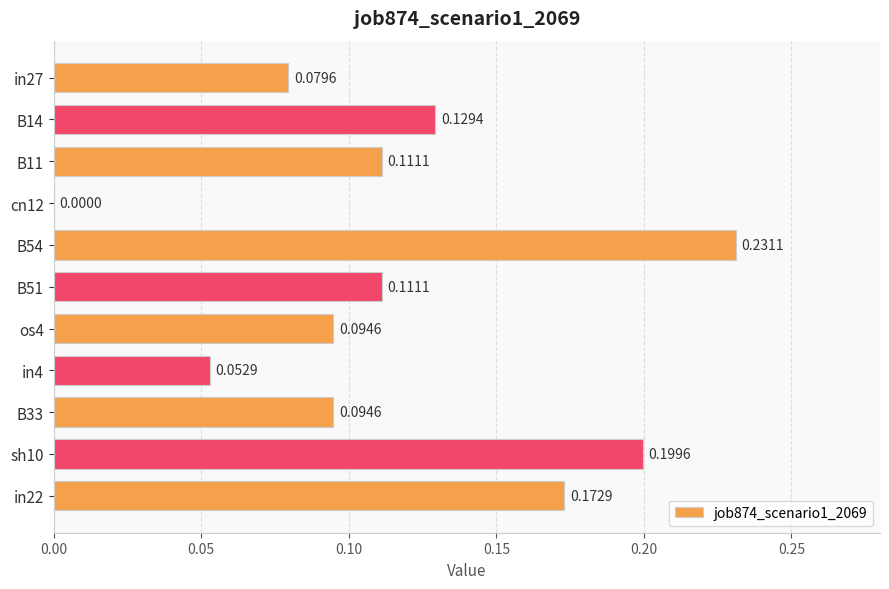

Does the chart contain stacked bars?

No